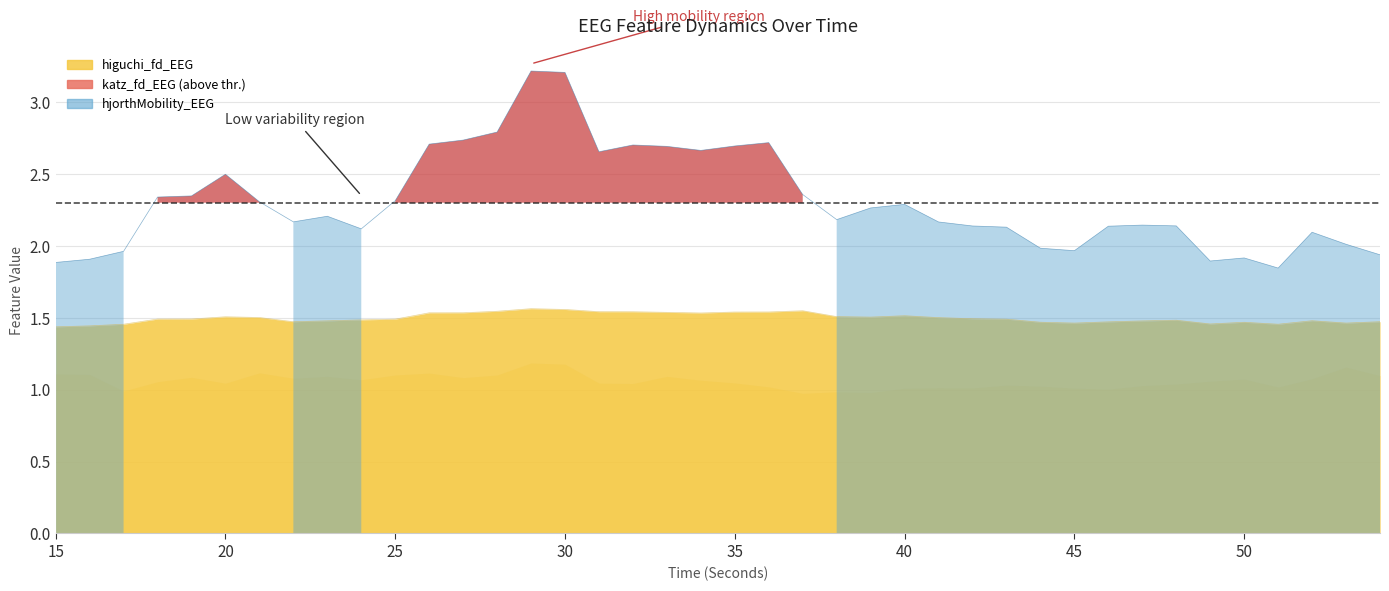

Between 26 and 47, which is larger?

26